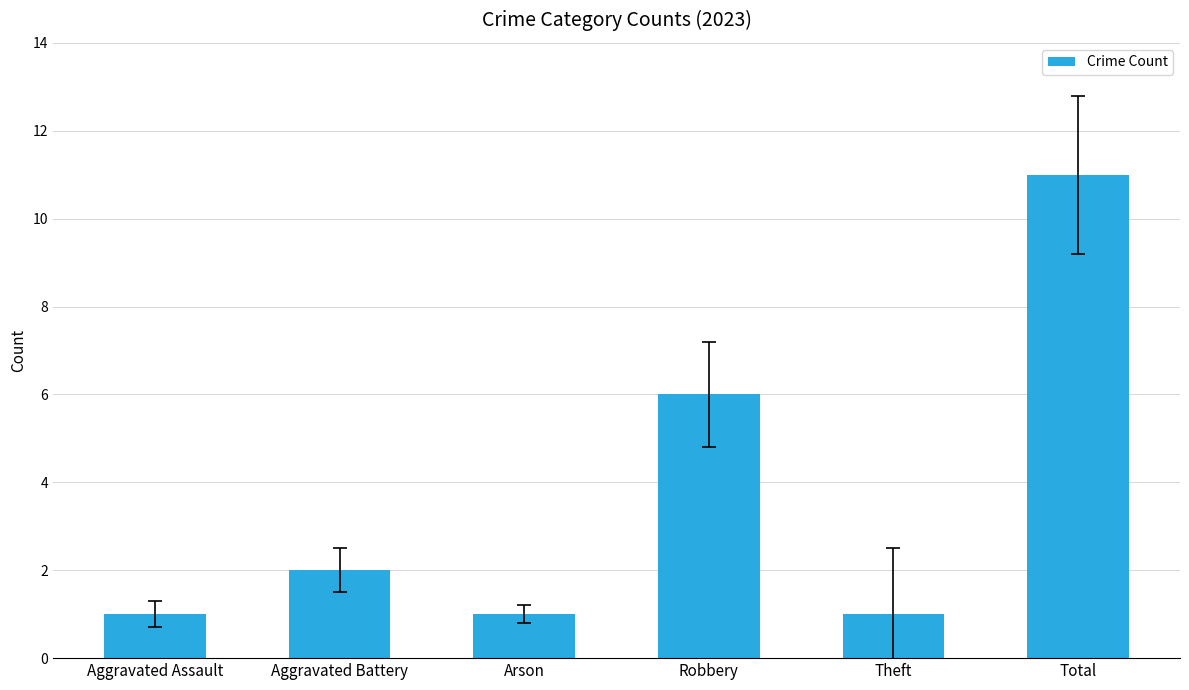

What is the approximate value at Robbery, to the nearest 5?

5